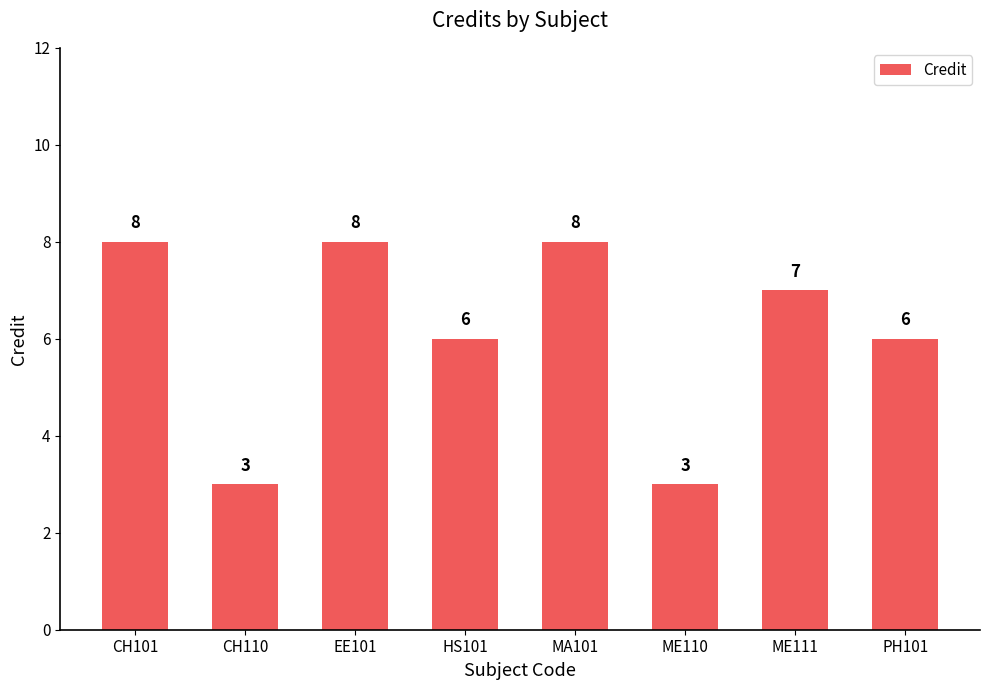

True or false: the data shows 9 at HS101.

False